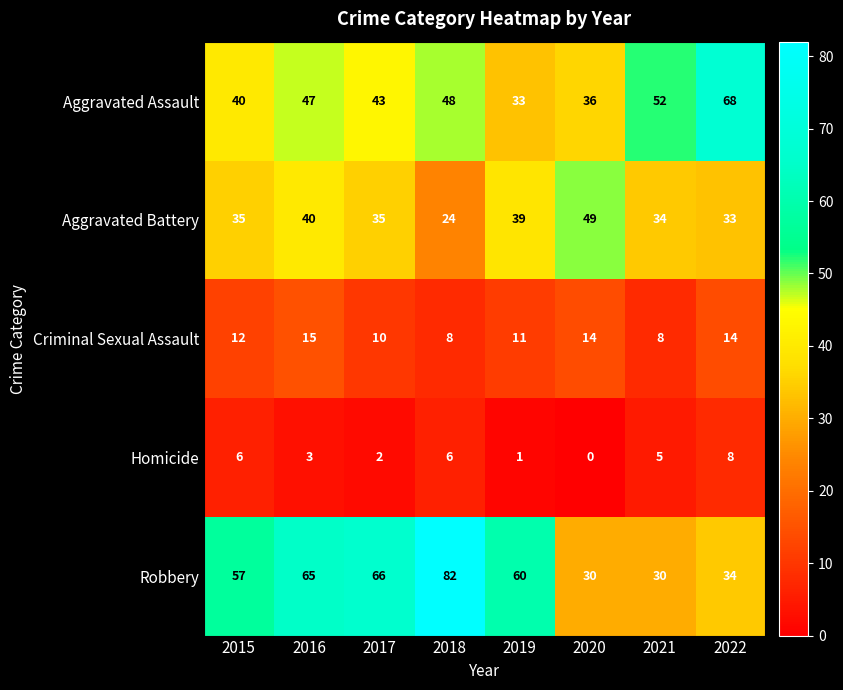

What is the maximum value shown in the chart?

82